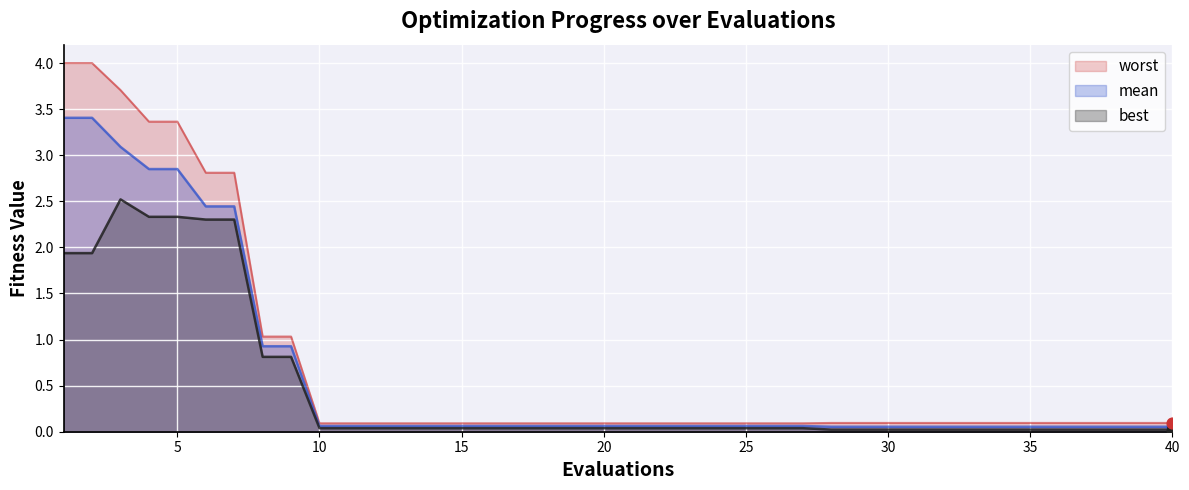

At how many categories does at least one series exceed 3?

5